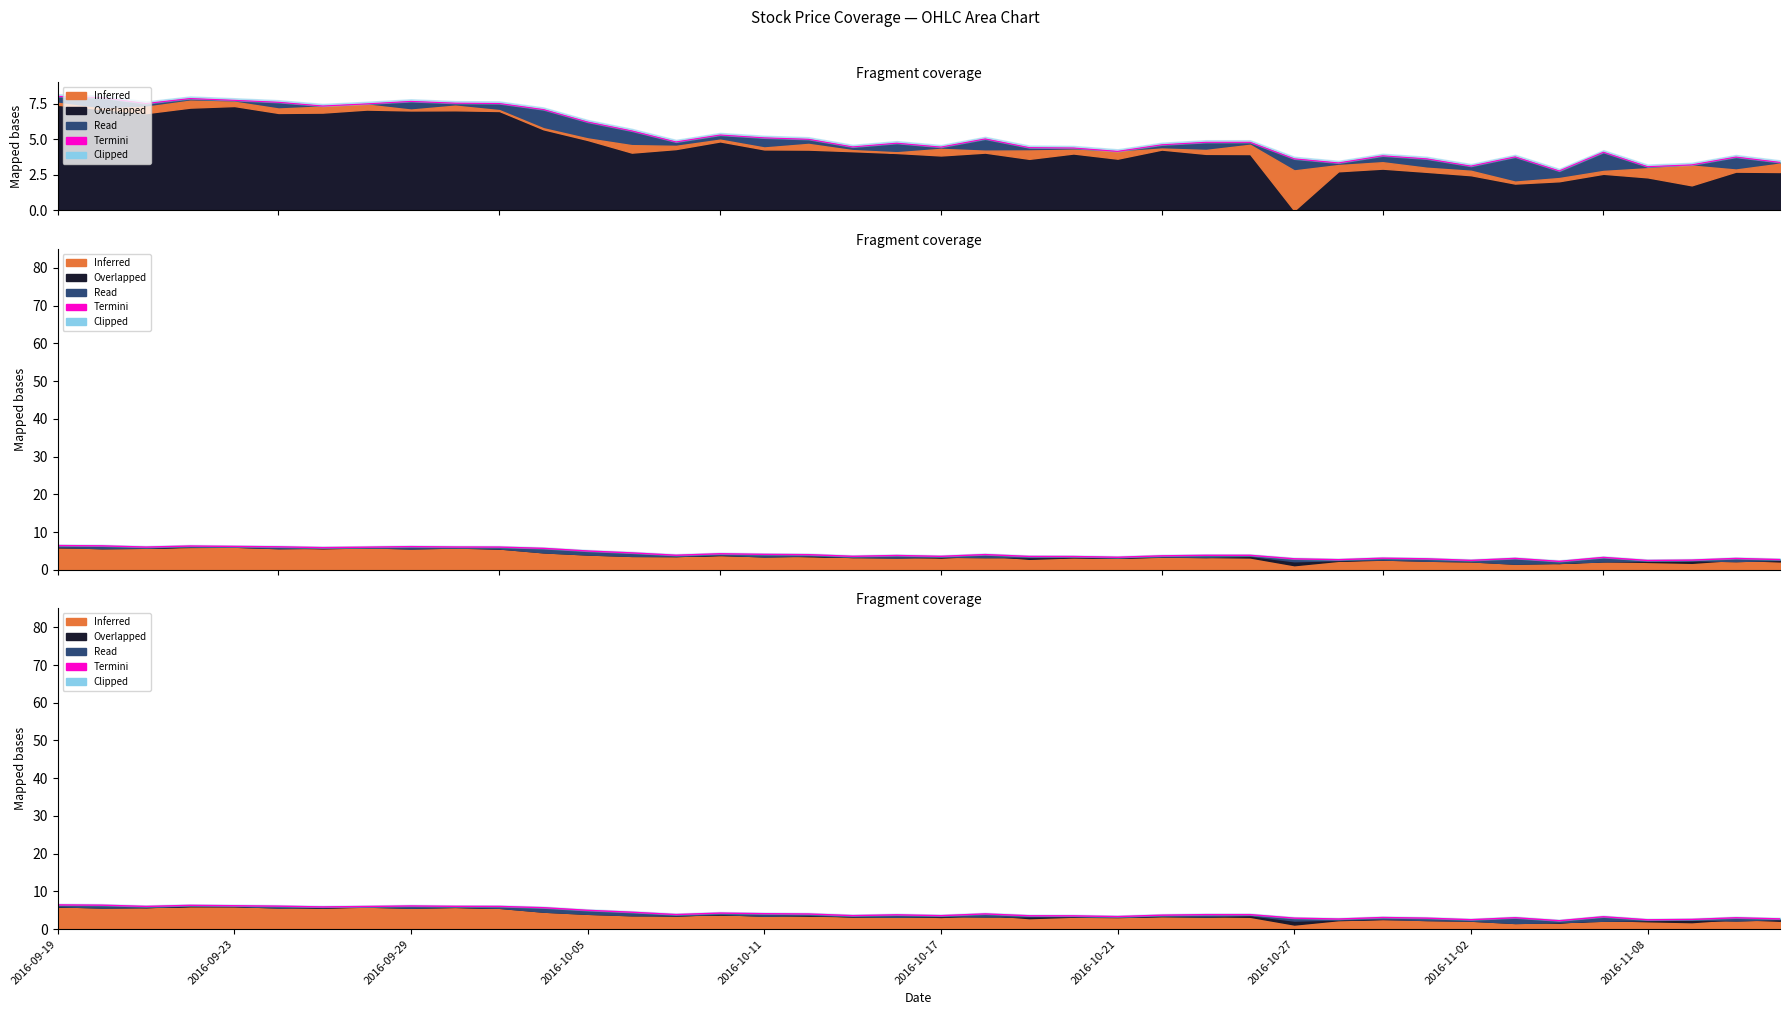

What is the difference between the second highest and minimum values?

4.1